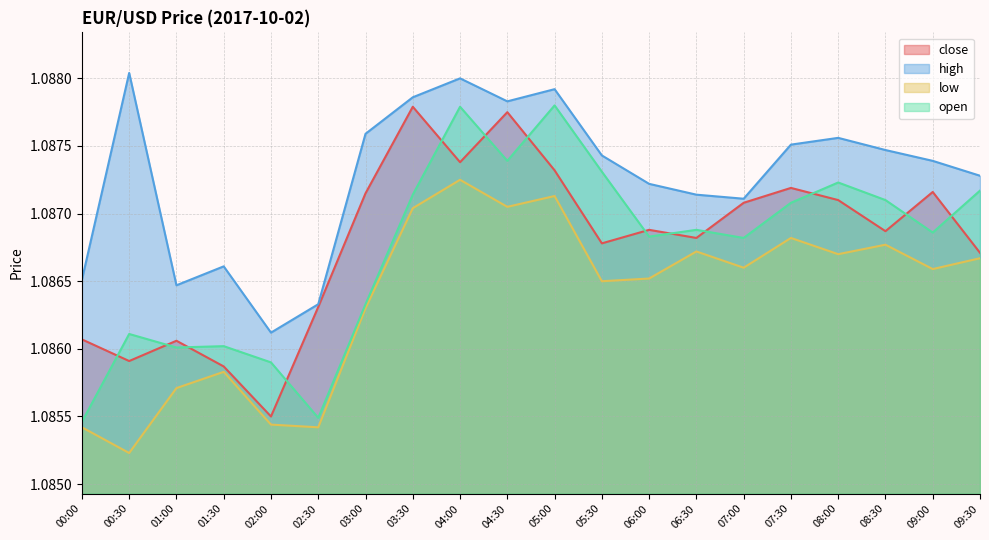

How many distinct data groups are displayed?

4